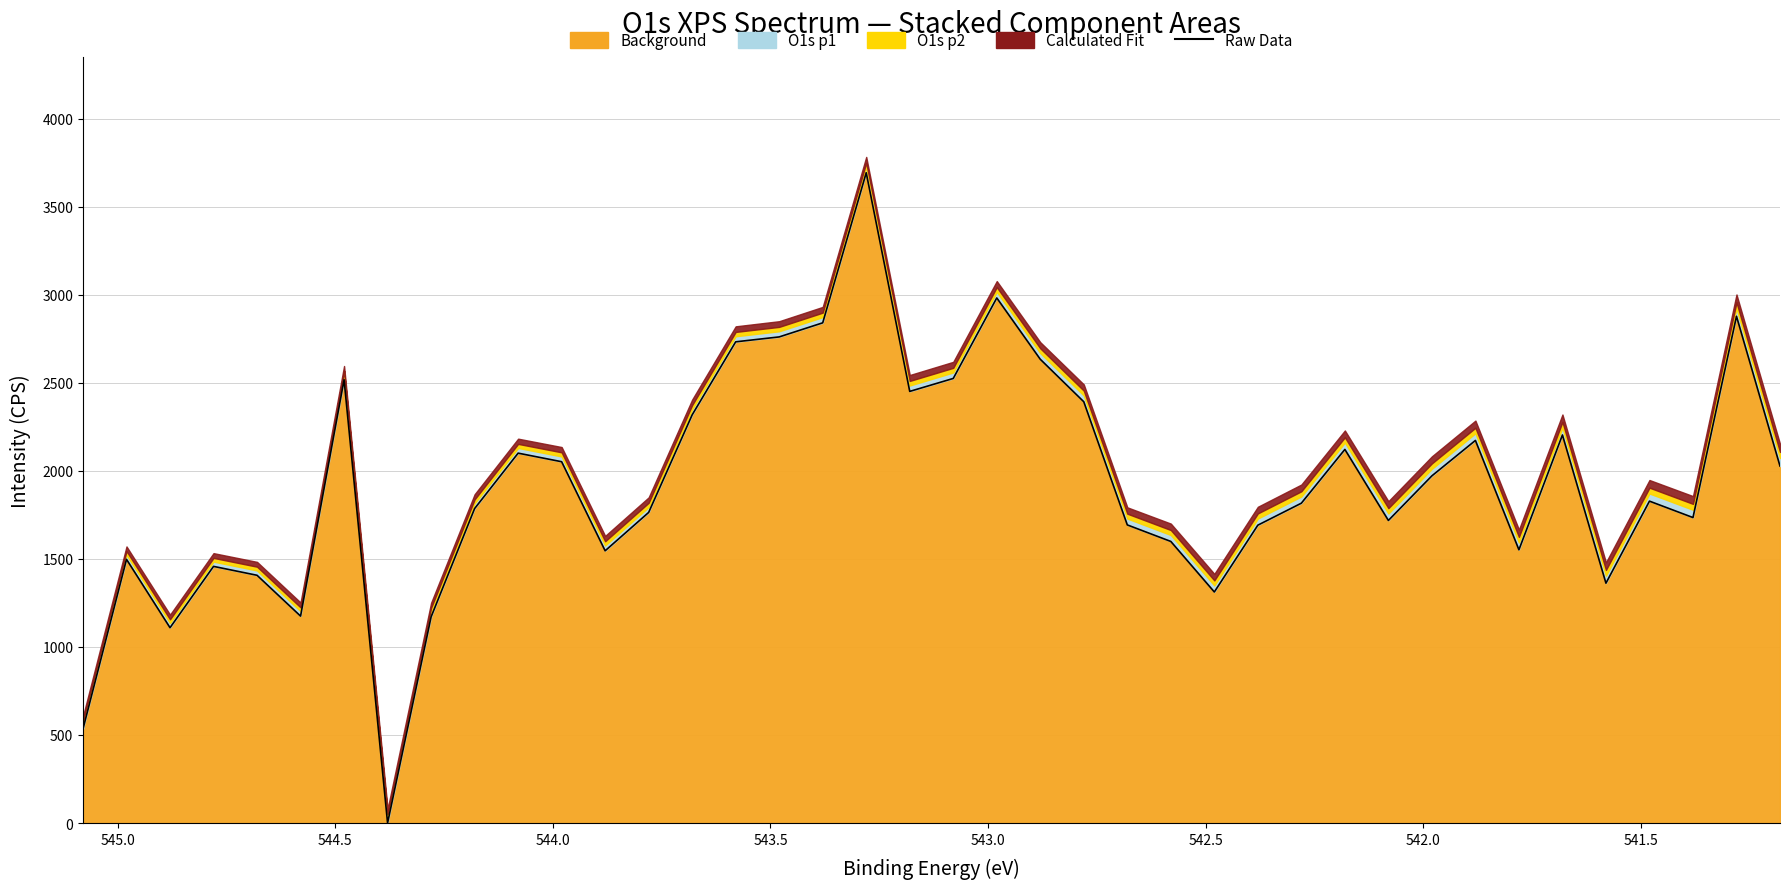

Does the chart have visible grid lines?

Yes